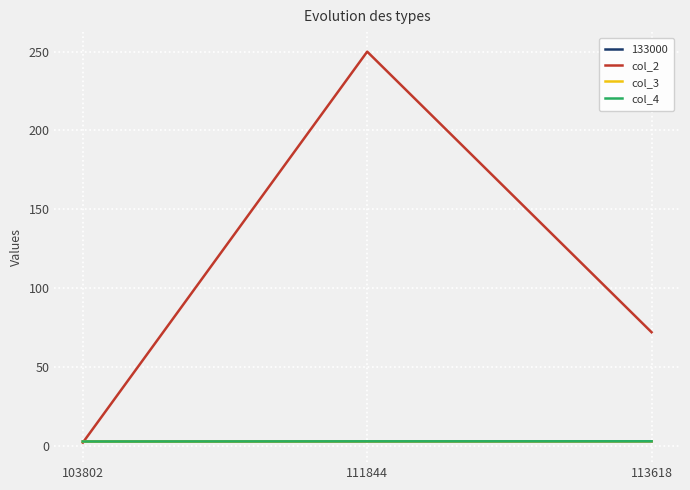

Does the chart display data point markers on the line(s)?

No